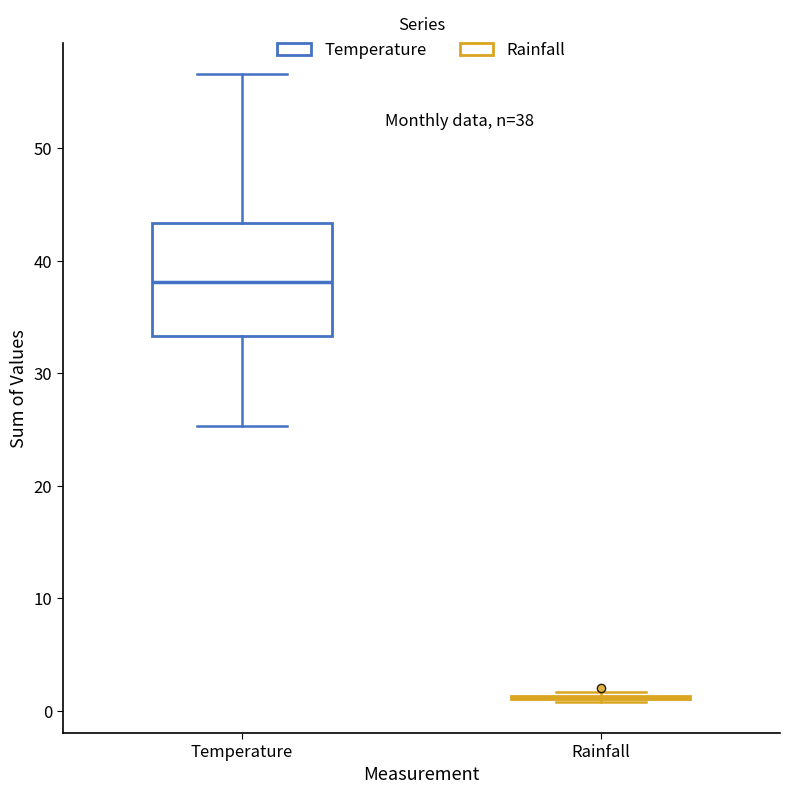

Which box is the tallest, from its lower edge to its upper edge?

Temperature